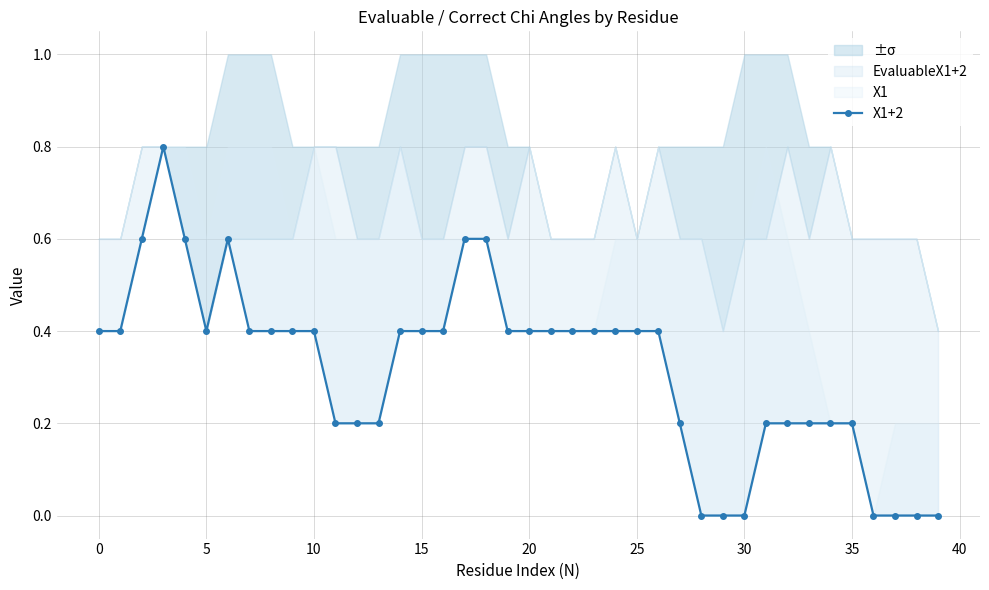

How many interior local peaks (higher than both neighbors) does the data have?

2